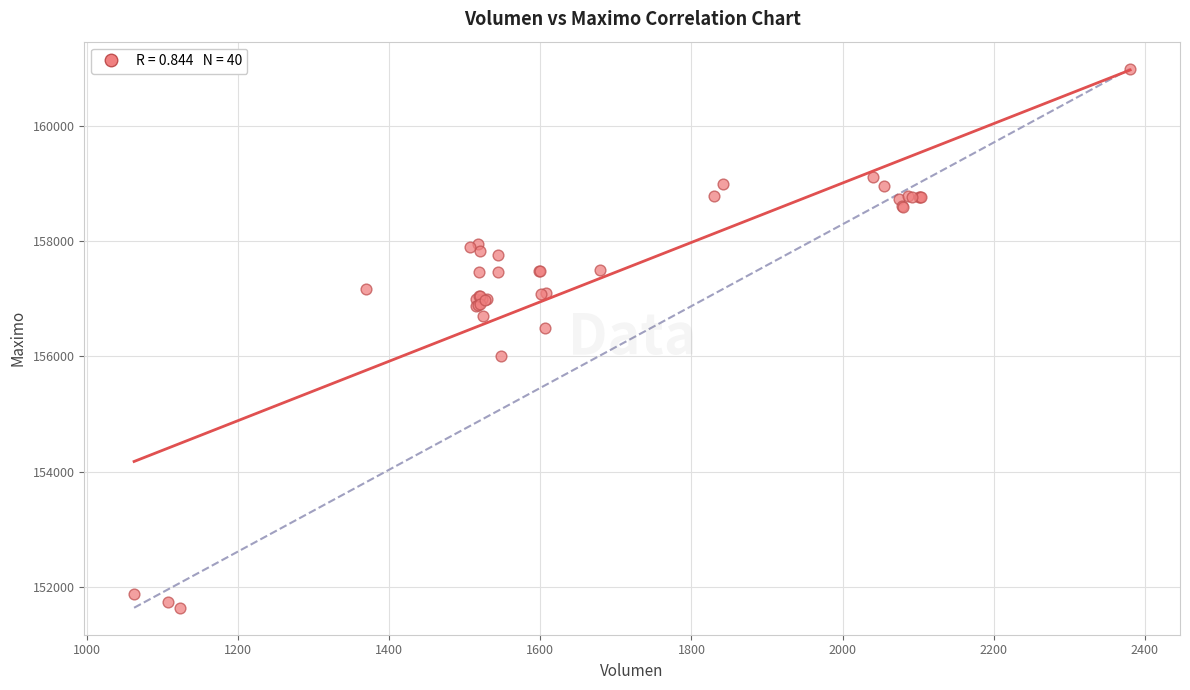

What Y value in the scatter plot is closest to 156316?

156500